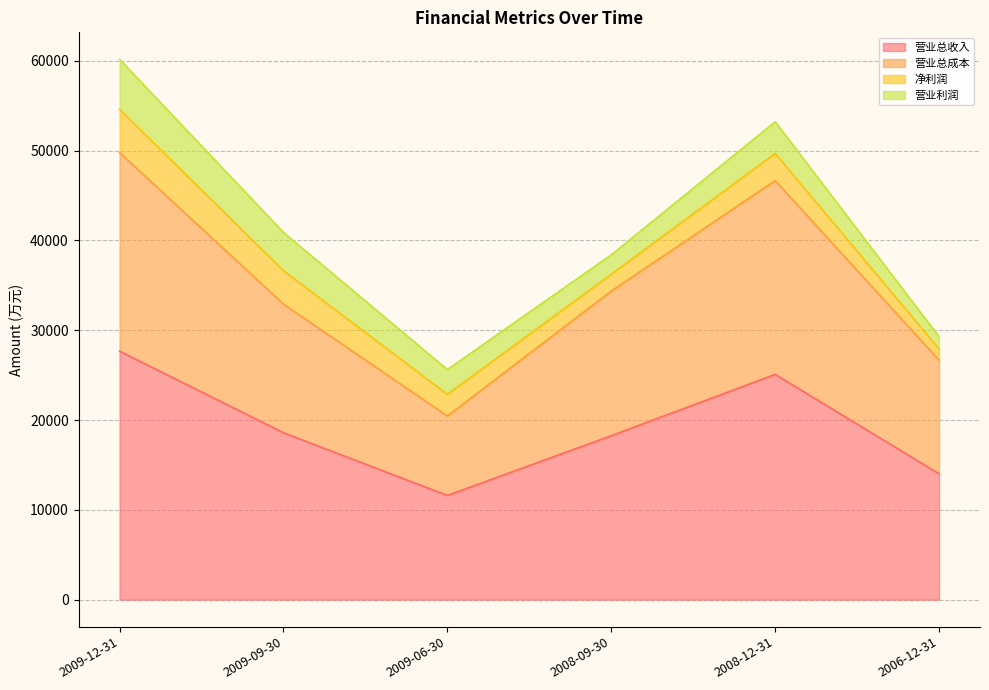

Rank the categories by 营业总成本 value from lowest to highest.

2009-06-30, 2006-12-31, 2009-09-30, 2008-09-30, 2008-12-31, 2009-12-31